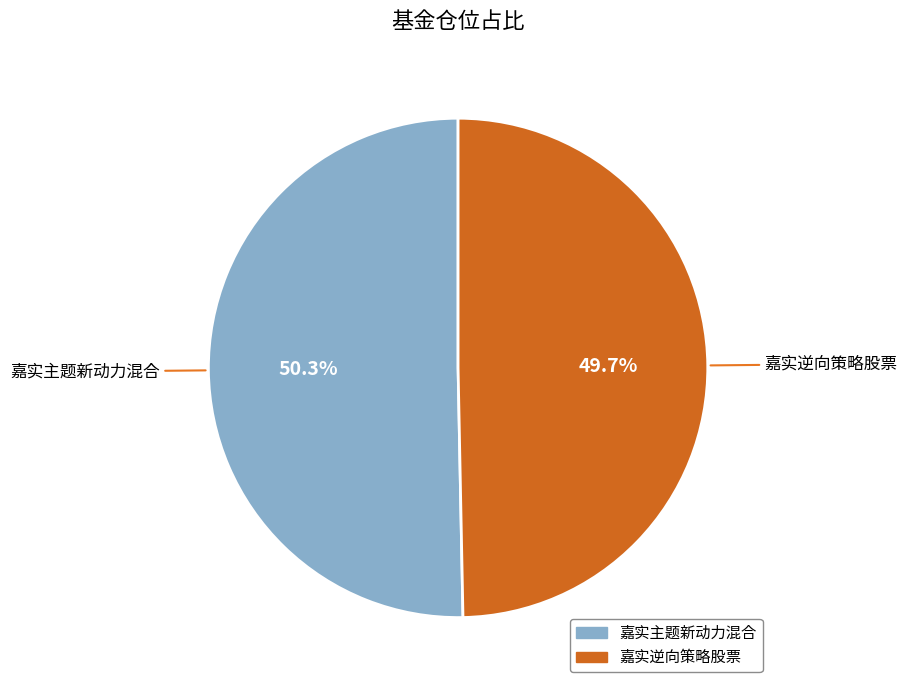

To the nearest percent, what is the difference between the 嘉实逆向策略股票 and 嘉实主题新动力混合 slice percentages?

1%